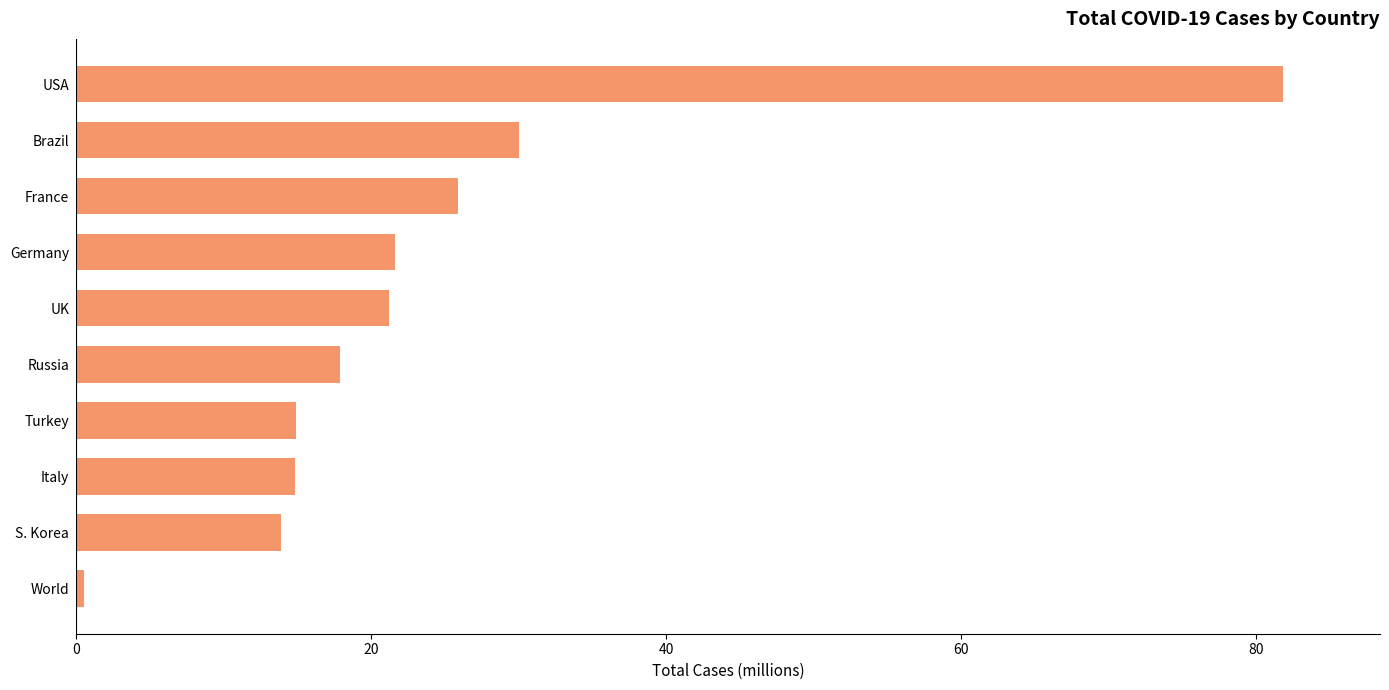

What is the average value?

24.3